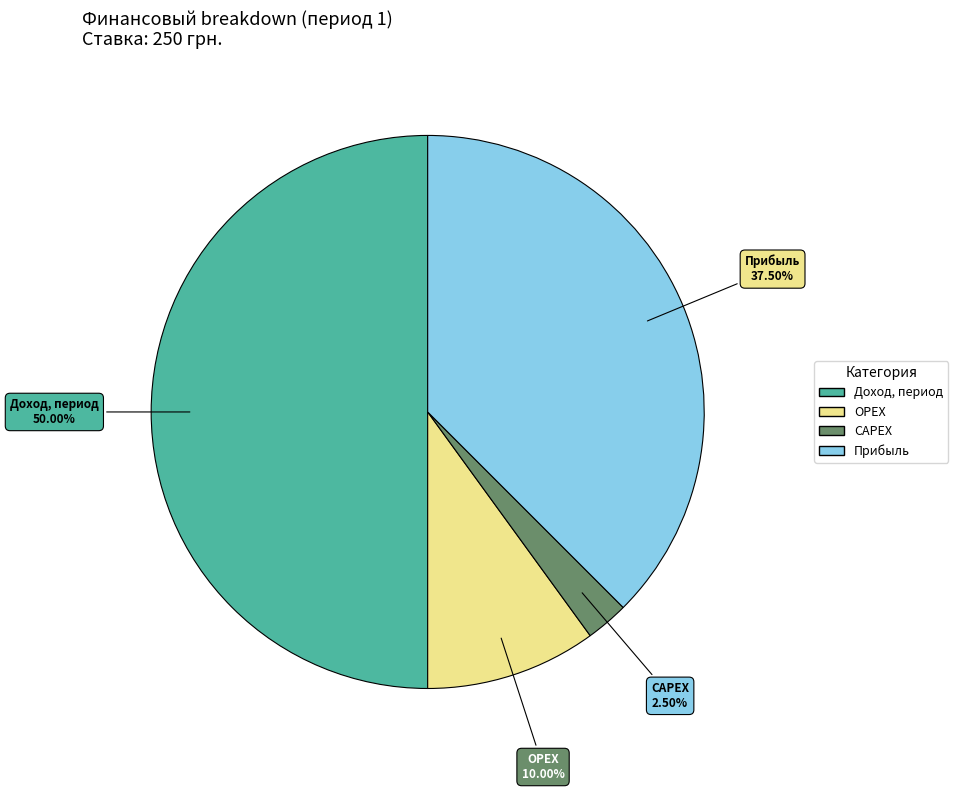

What portion of the pie excludes САРЕХ?

97.5%